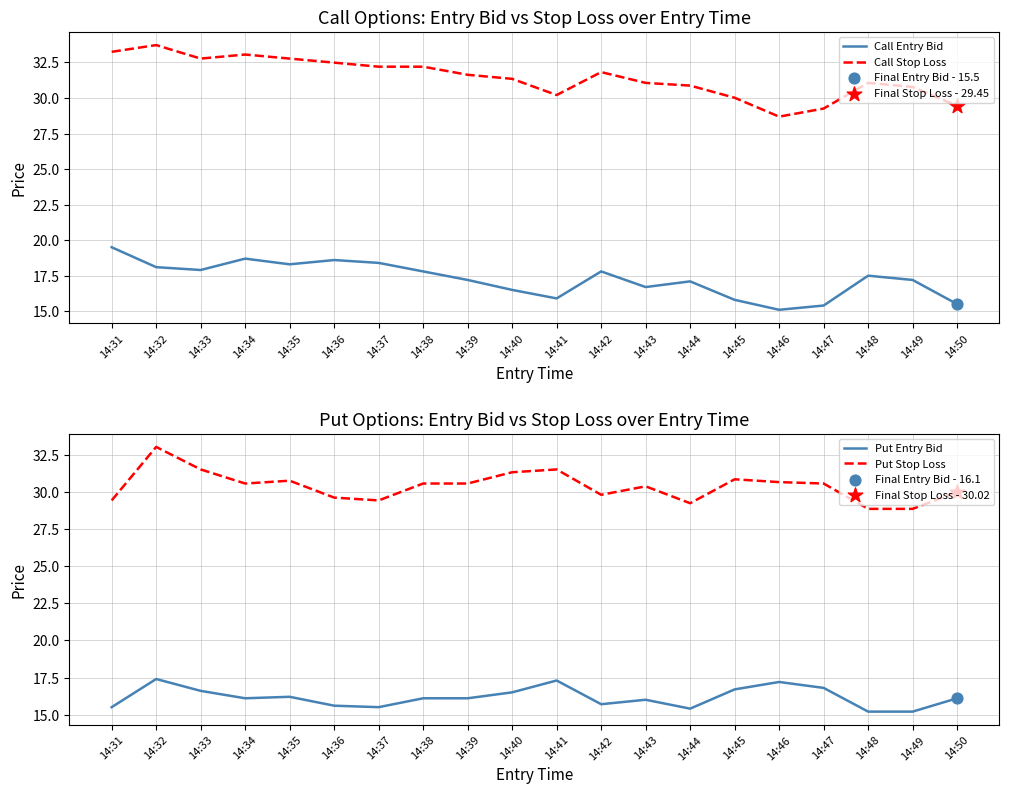

Which series has the largest Y range (max minus min)?

Call Stop Loss